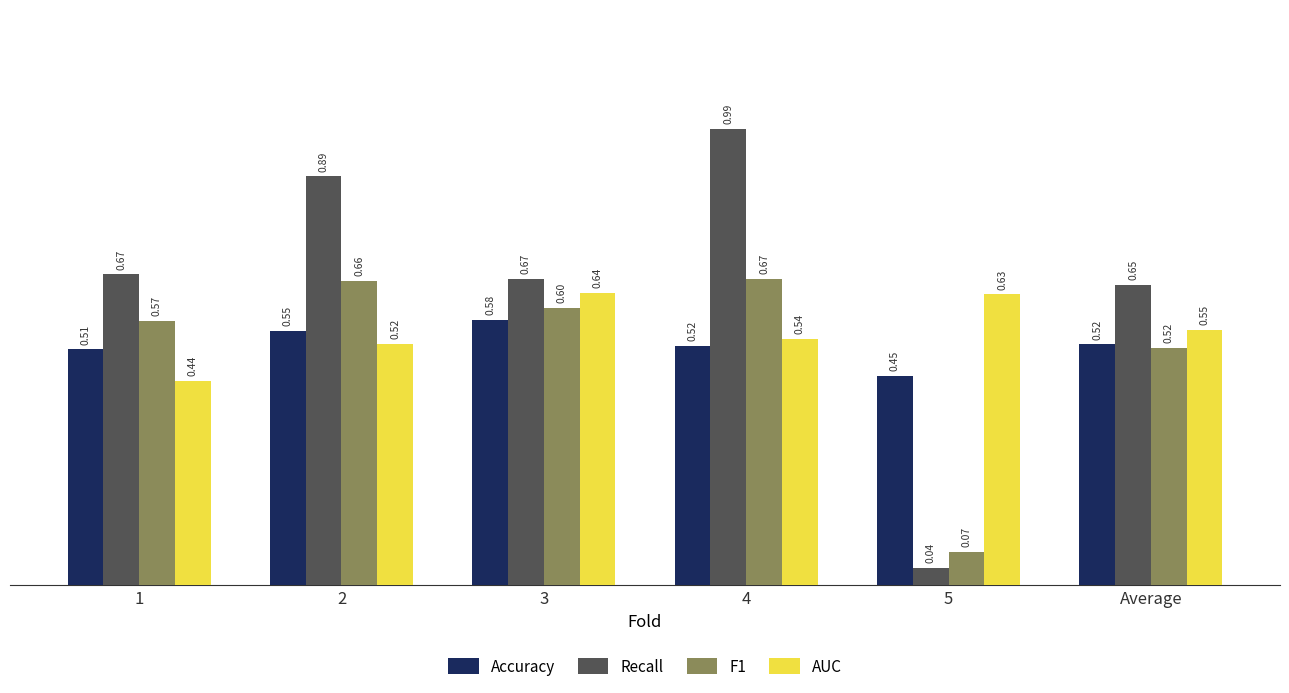

Rank the series by their maximum value, from highest to lowest.

Recall, F1, AUC, Accuracy